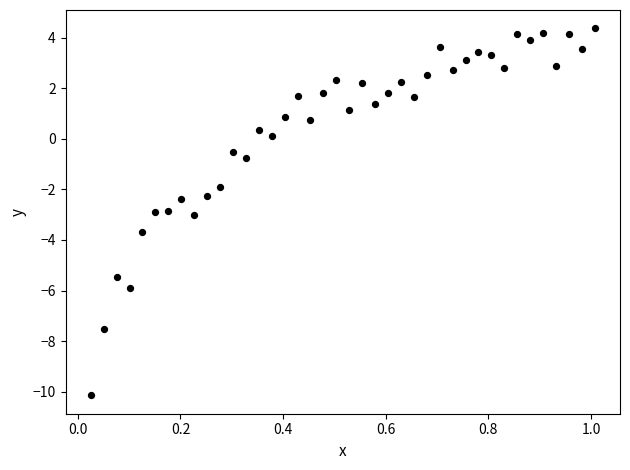

What is the range of Y values (max minus min)?

14.5